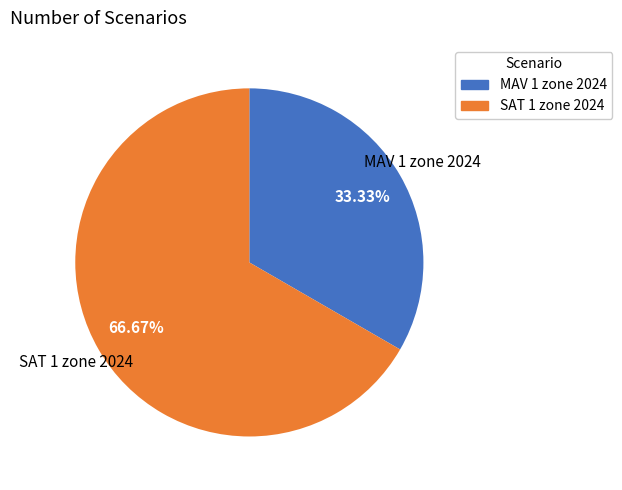

To the nearest percent, what is the average slice percentage?

50%